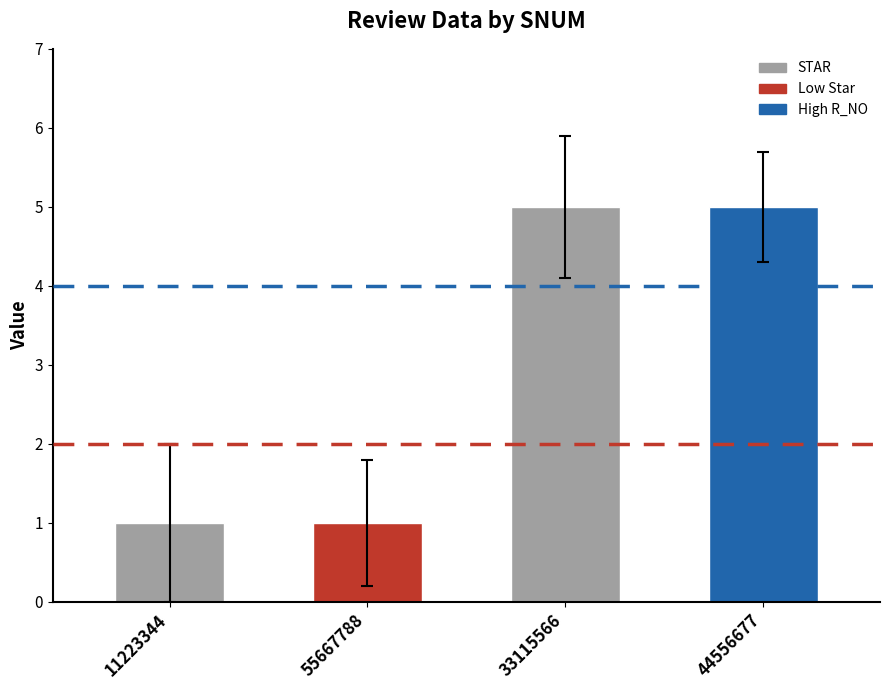

The value at 11223344 is 2. True or false?

False